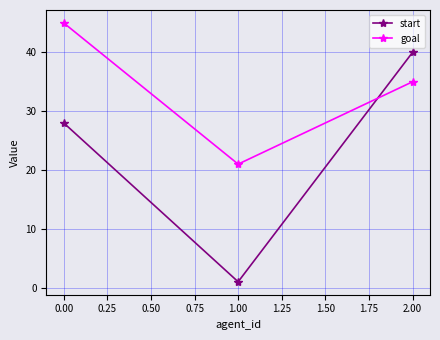

What is the sum of the goal values at 2.00 and 0.00?

80